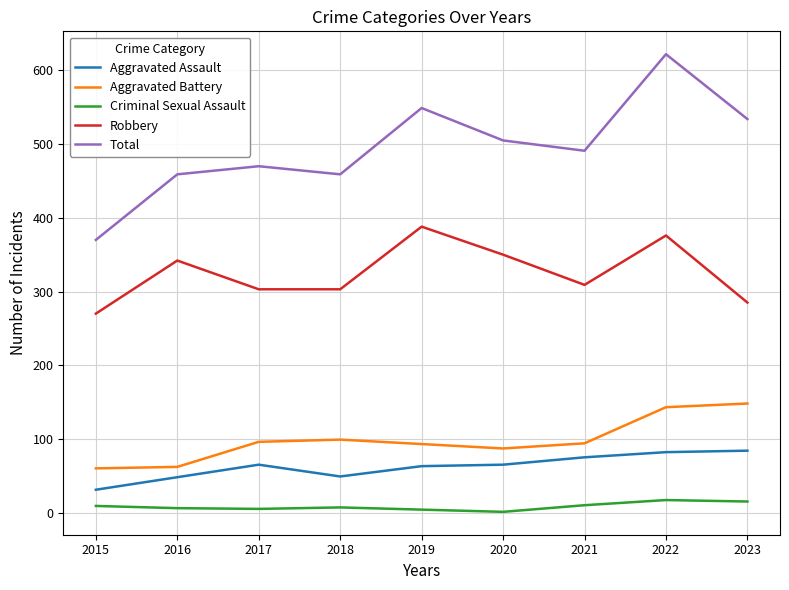

At which category is the sum across all series the highest?

2022